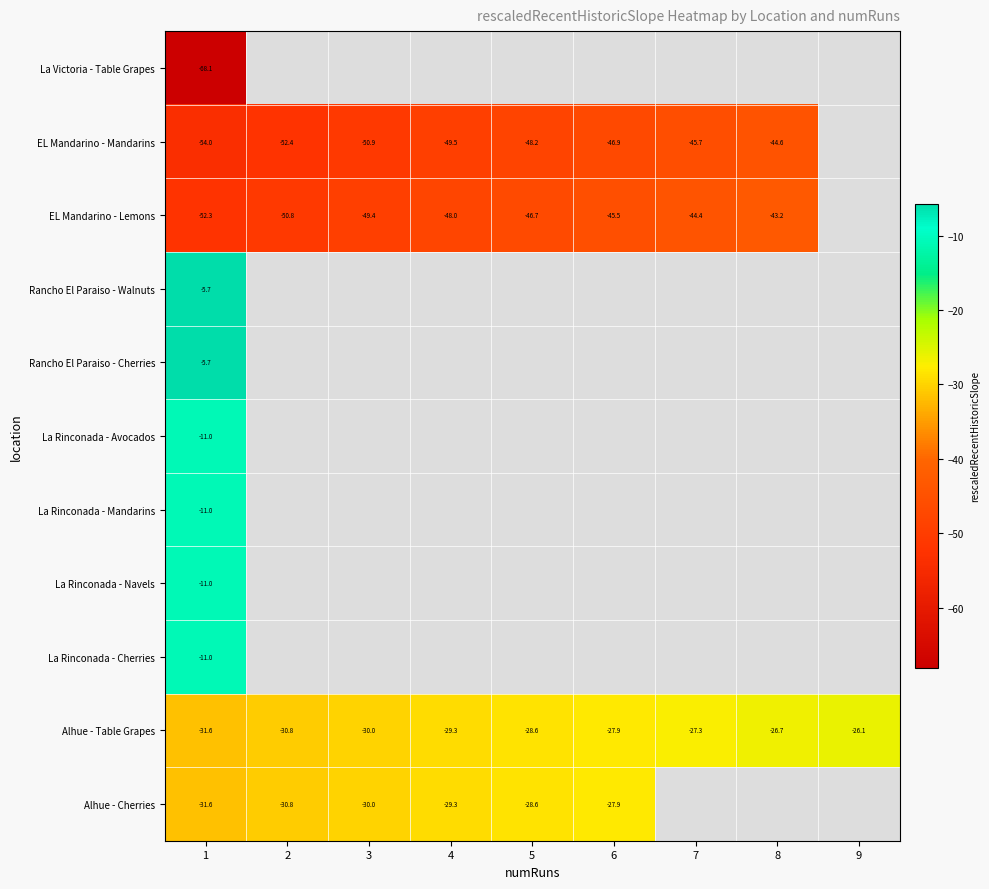

What is the minimum value shown in the chart?

-68.1